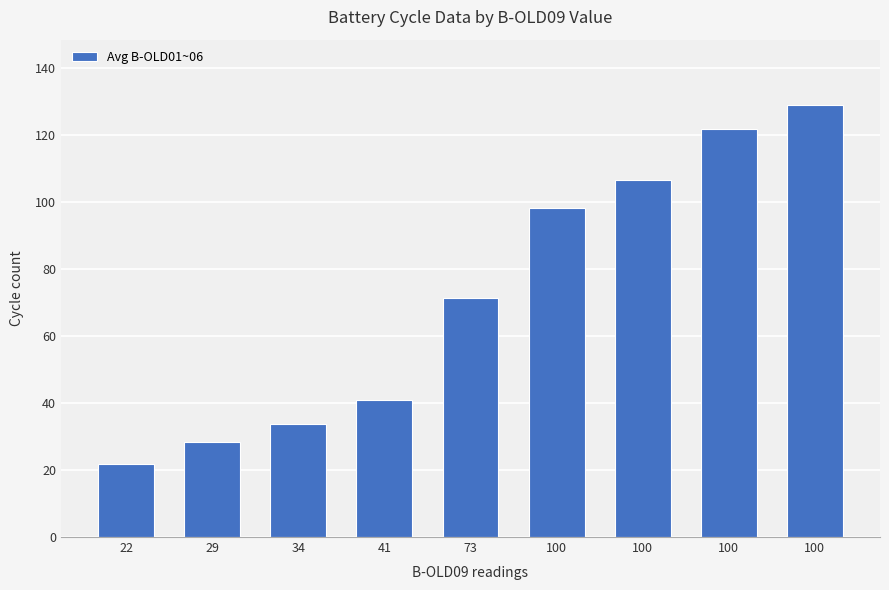

Are the bars horizontal?

No